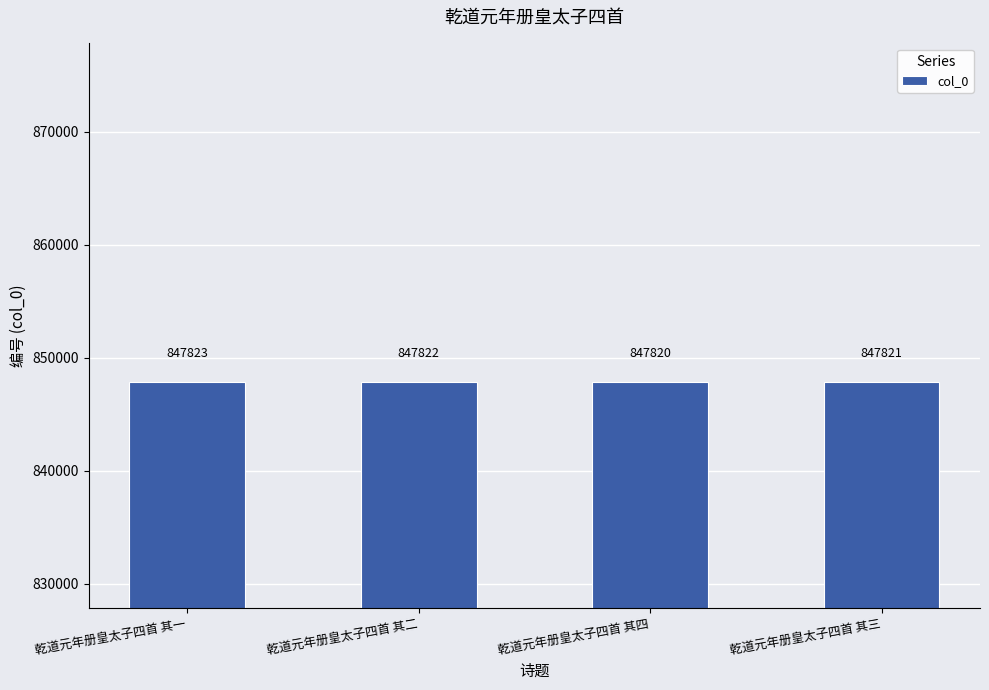

Between 乾道元年册皇太子四首 其二 and 乾道元年册皇太子四首 其一, which is larger?

乾道元年册皇太子四首 其一